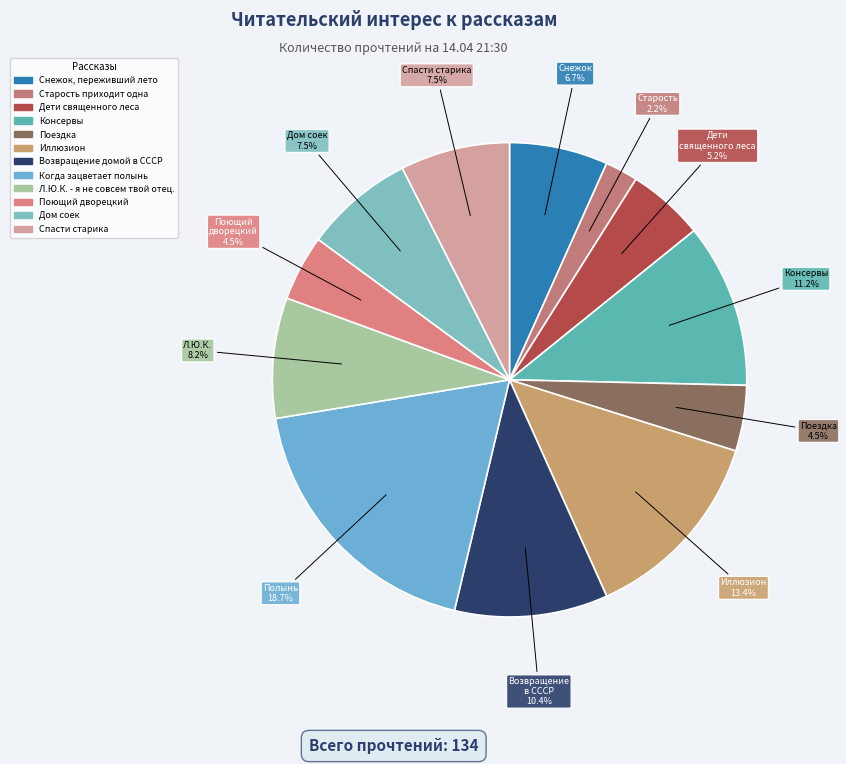

What is the smallest slice in the pie chart?

Старость приходит одна